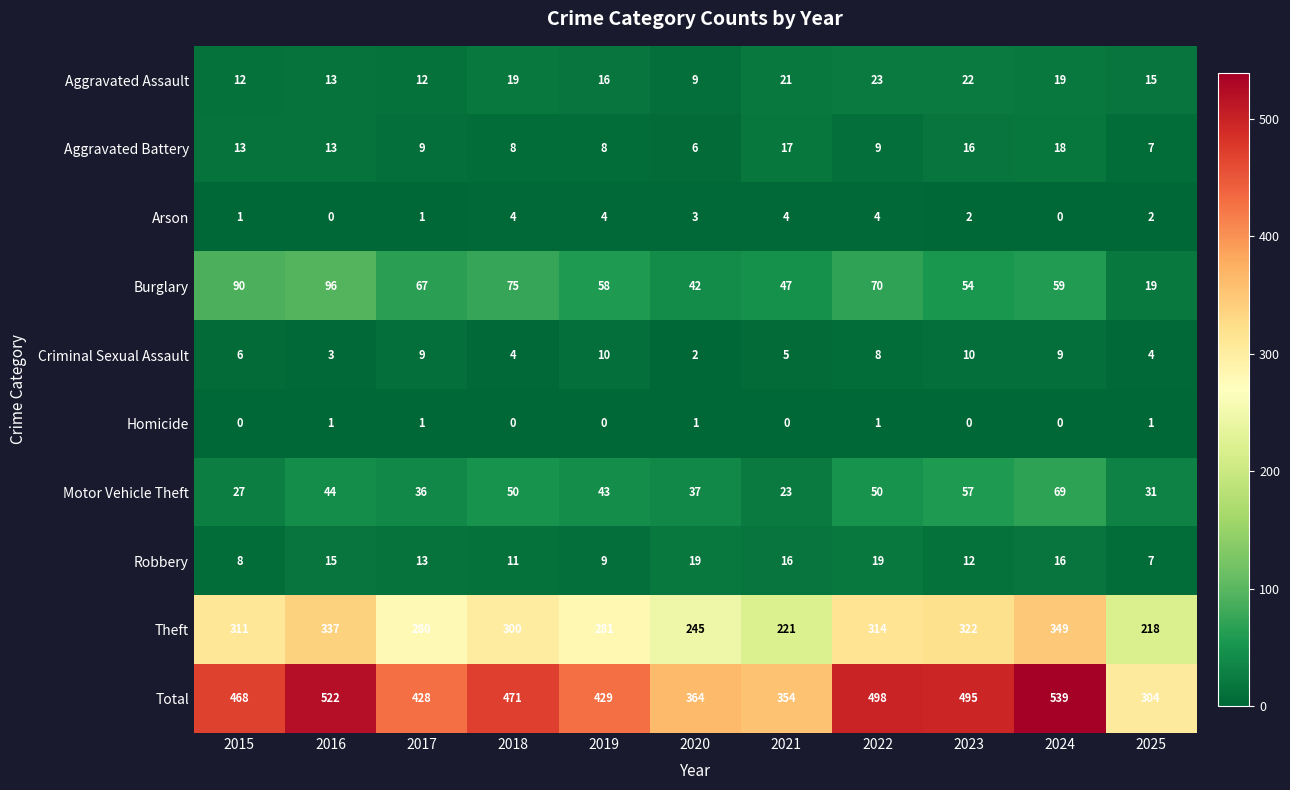

Rank the series at 2021 from lowest to highest value.

Homicide, Arson, Criminal Sexual Assault, Robbery, Aggravated Battery, Aggravated Assault, Motor Vehicle Theft, Burglary, Theft, Total